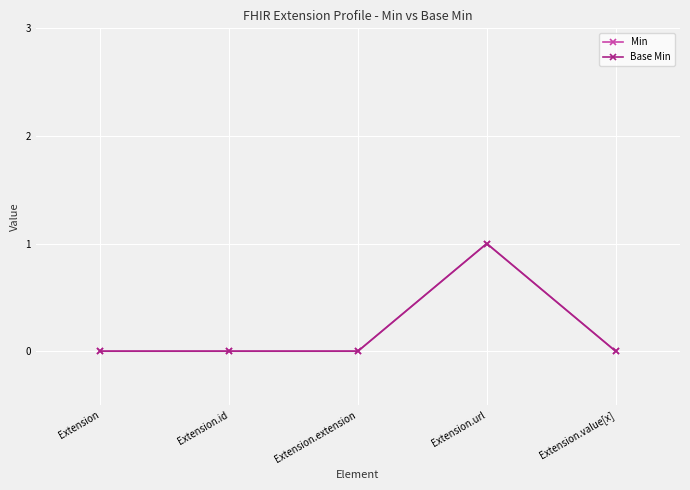

The value of Base Min at Extension.id is 0. True or false?

True